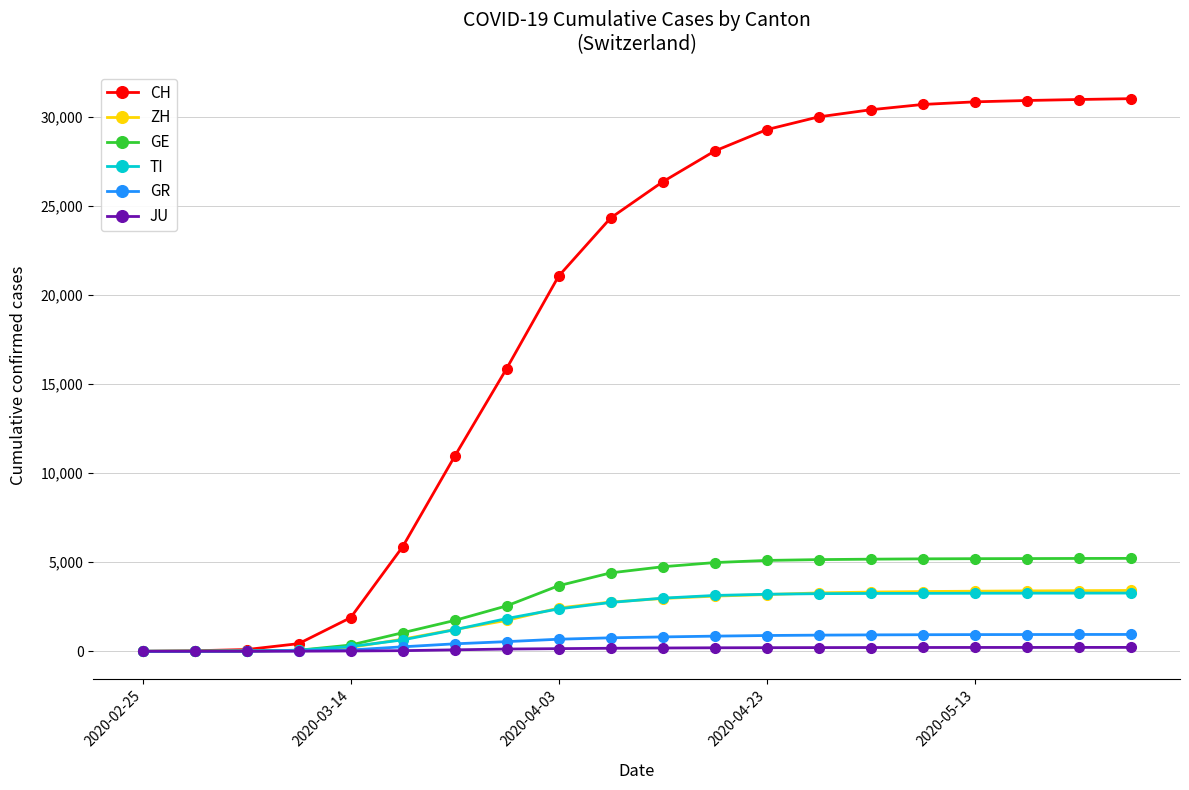

Which series has the widest spread of values?

CH